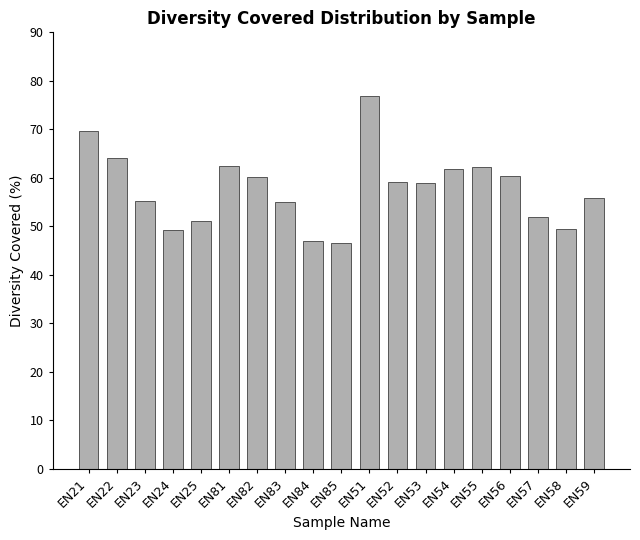

What is the change in value from EN24 to EN59?

+6.5